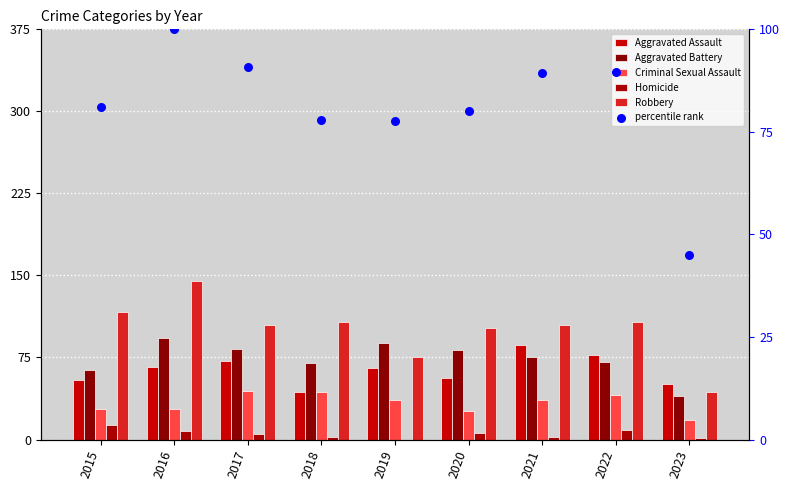

What is the total value across all series at 2021?

393.4